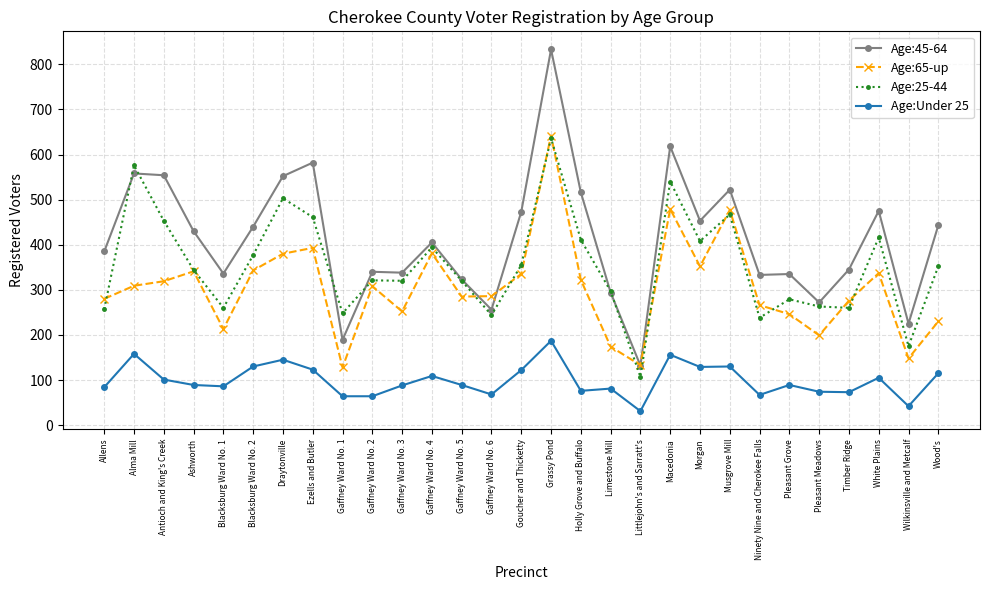

Which category has the lowest value in the Age:25-44 series?

Littlejohn's and Sarratt's